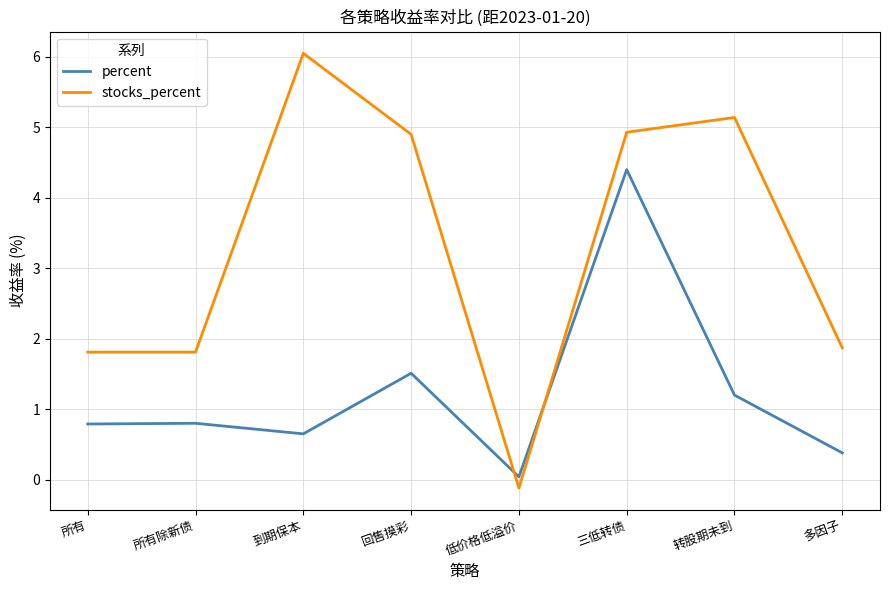

What is the total value across all series at 所有除新债?

2.6